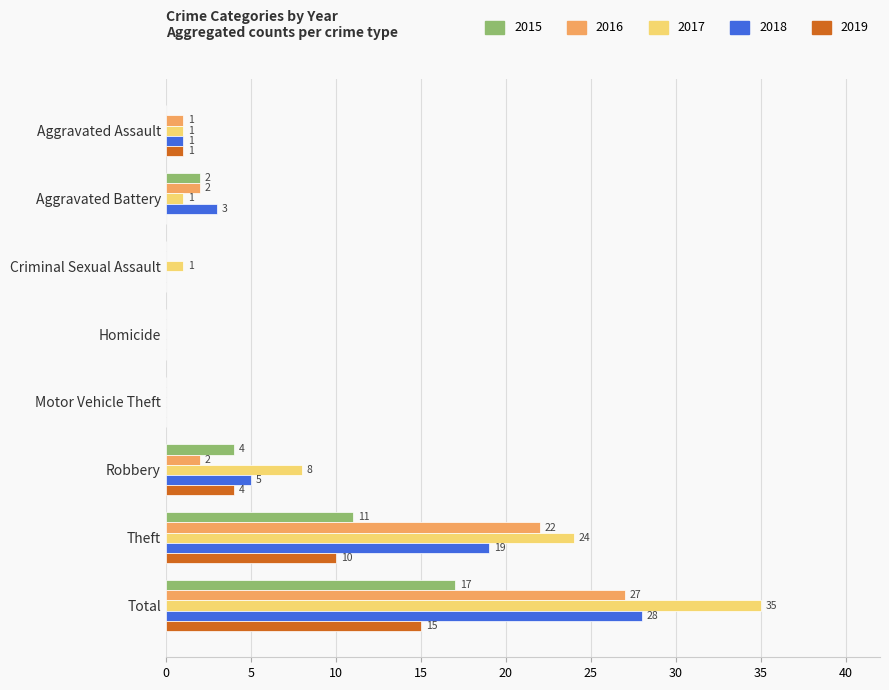

At which label is 2017 closest to 17?

Theft